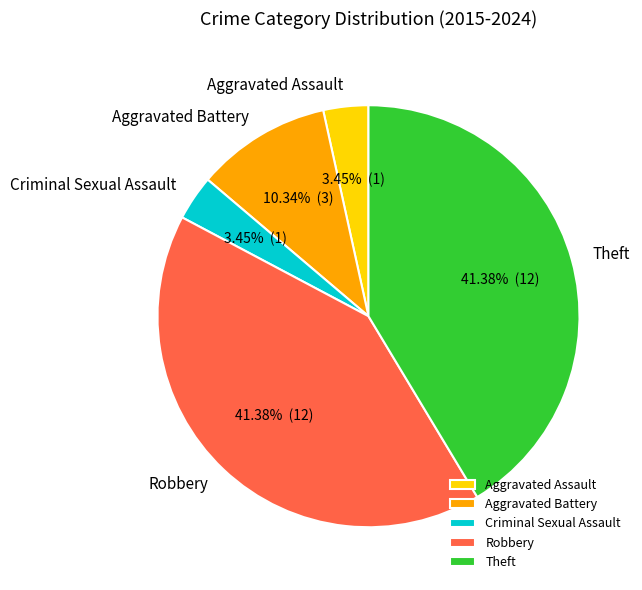

The Theft slice represents 41% of the pie. True or false?

True